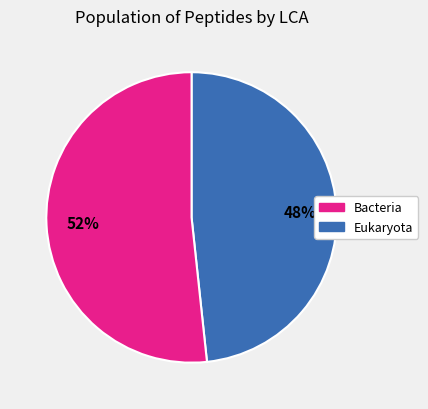

Is there any slice that represents more than half of the pie?

Yes